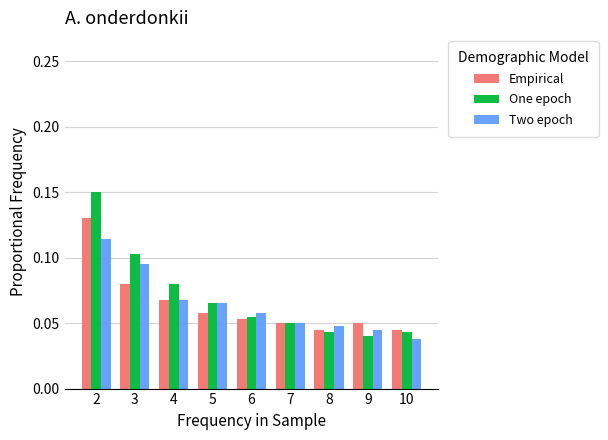

What is the sum of the One epoch values at 3 and 2?

0.3